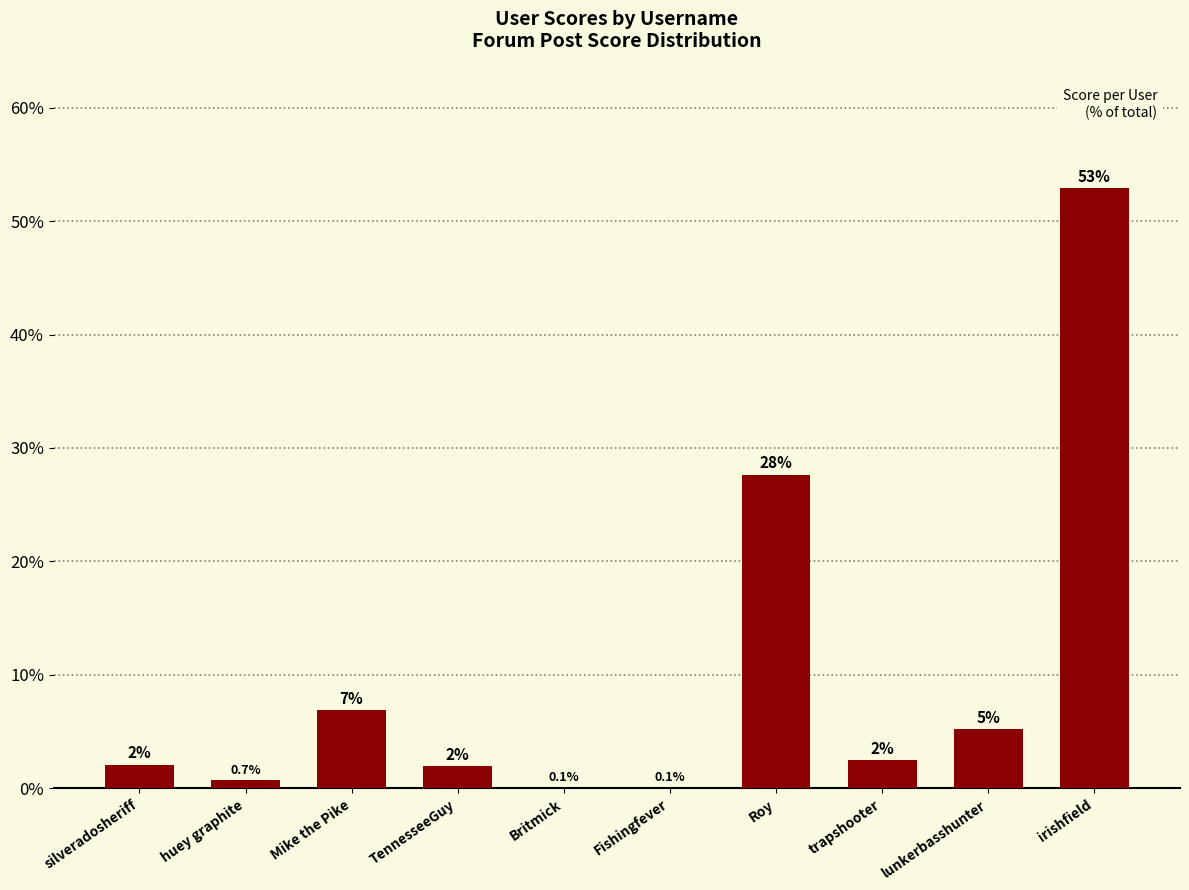

Are the bars horizontal?

No